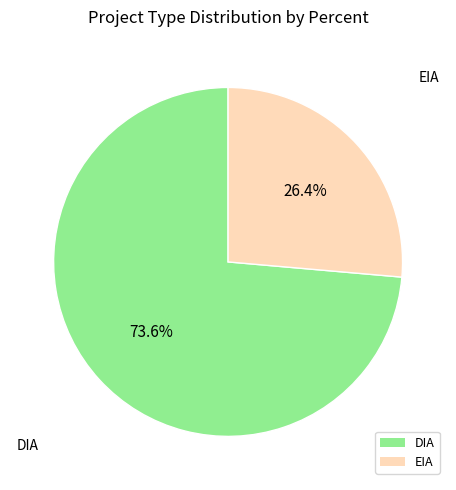

How many segments does this pie chart have?

2